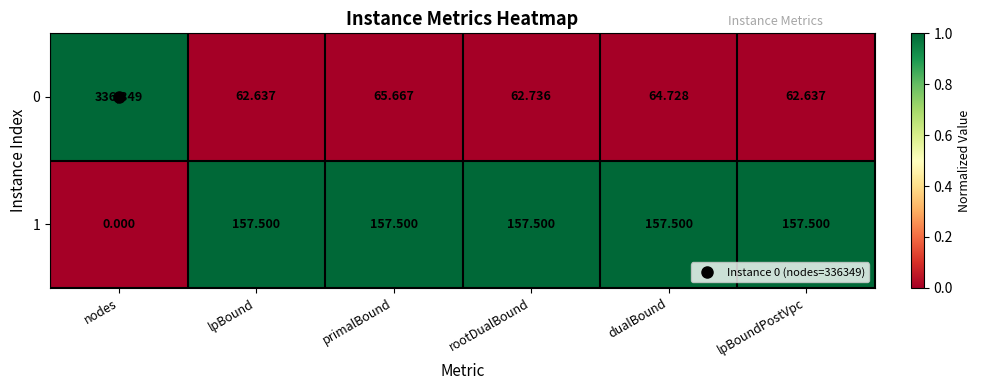

Which label corresponds to the smallest value in the chart?

nodes